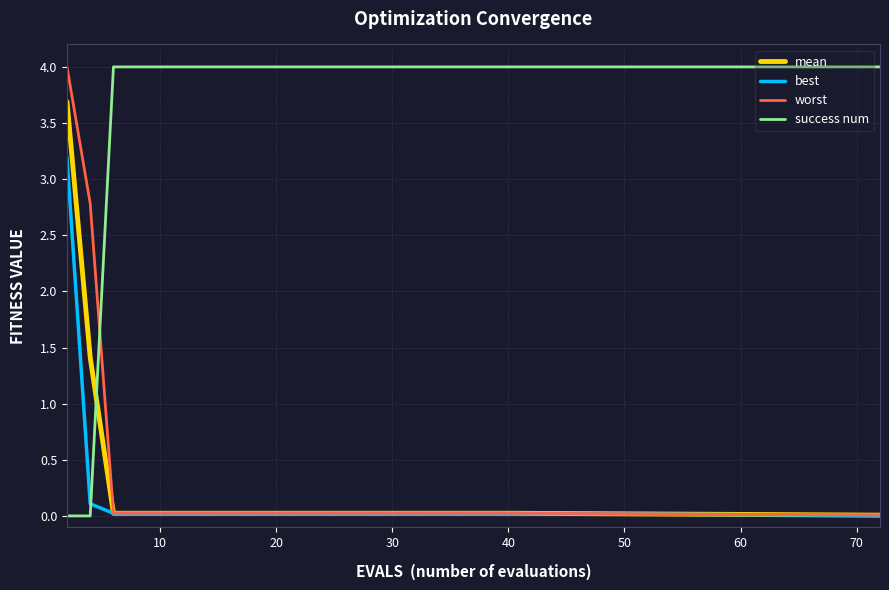

What is the difference between the maximum and minimum values in the best series?

3.2